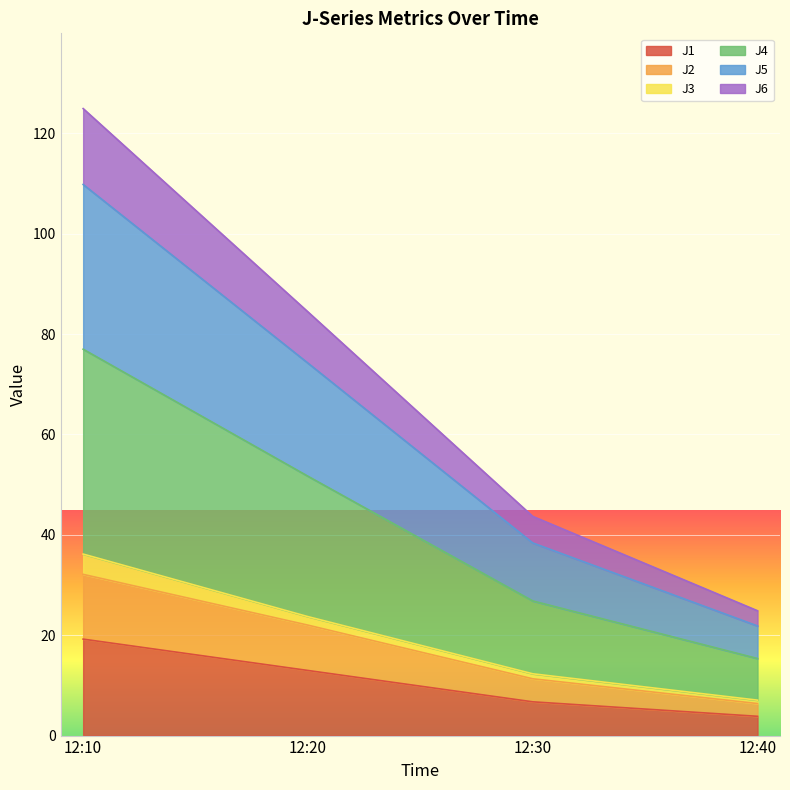

How many values in the J6 series exceed 51?

2